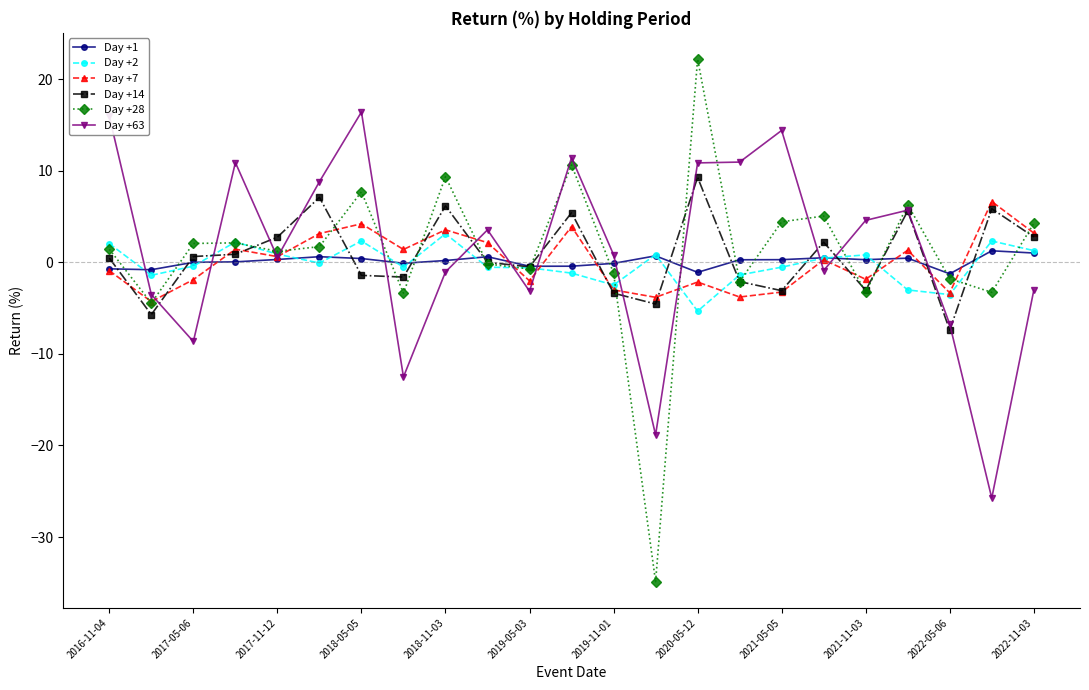

Which series has the largest range (max minus min)?

Day +28